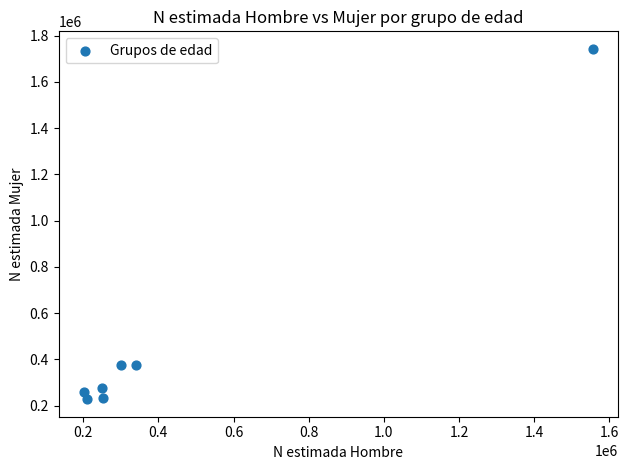

What is the average Y value?

497802